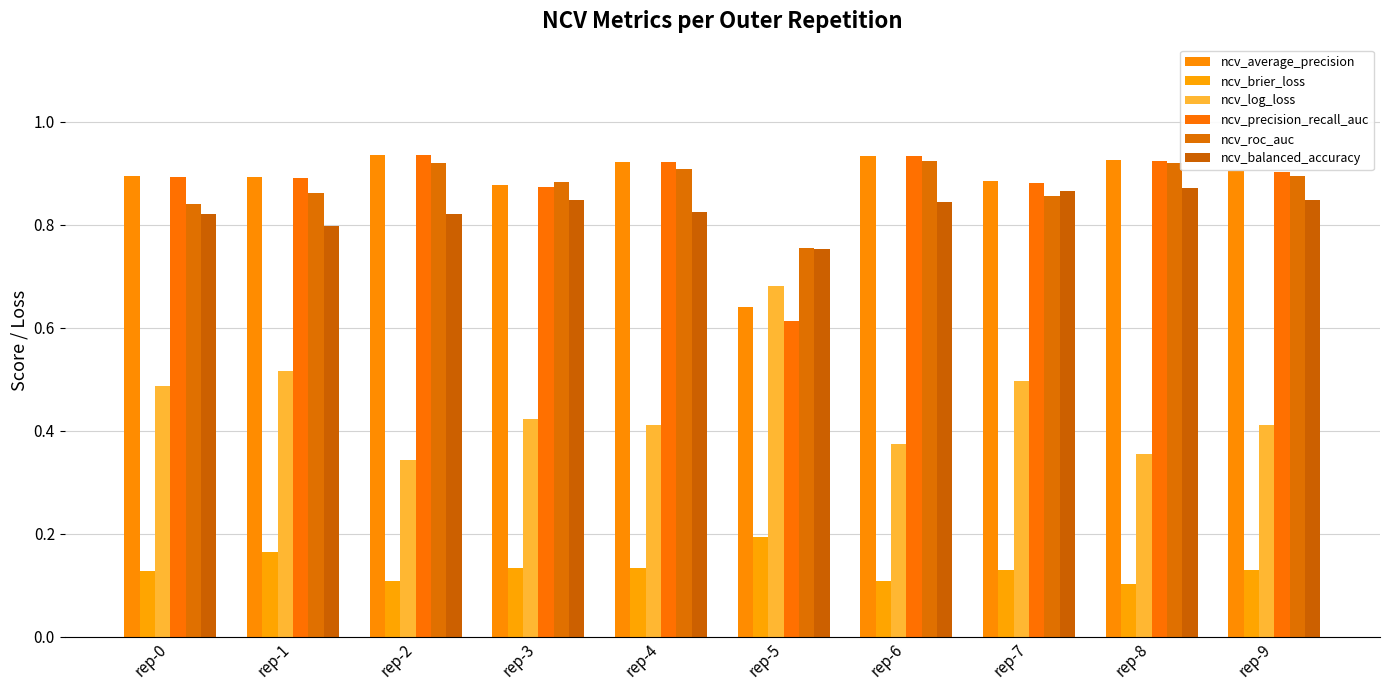

Between rep-0 and rep-2, which is larger?

rep-2